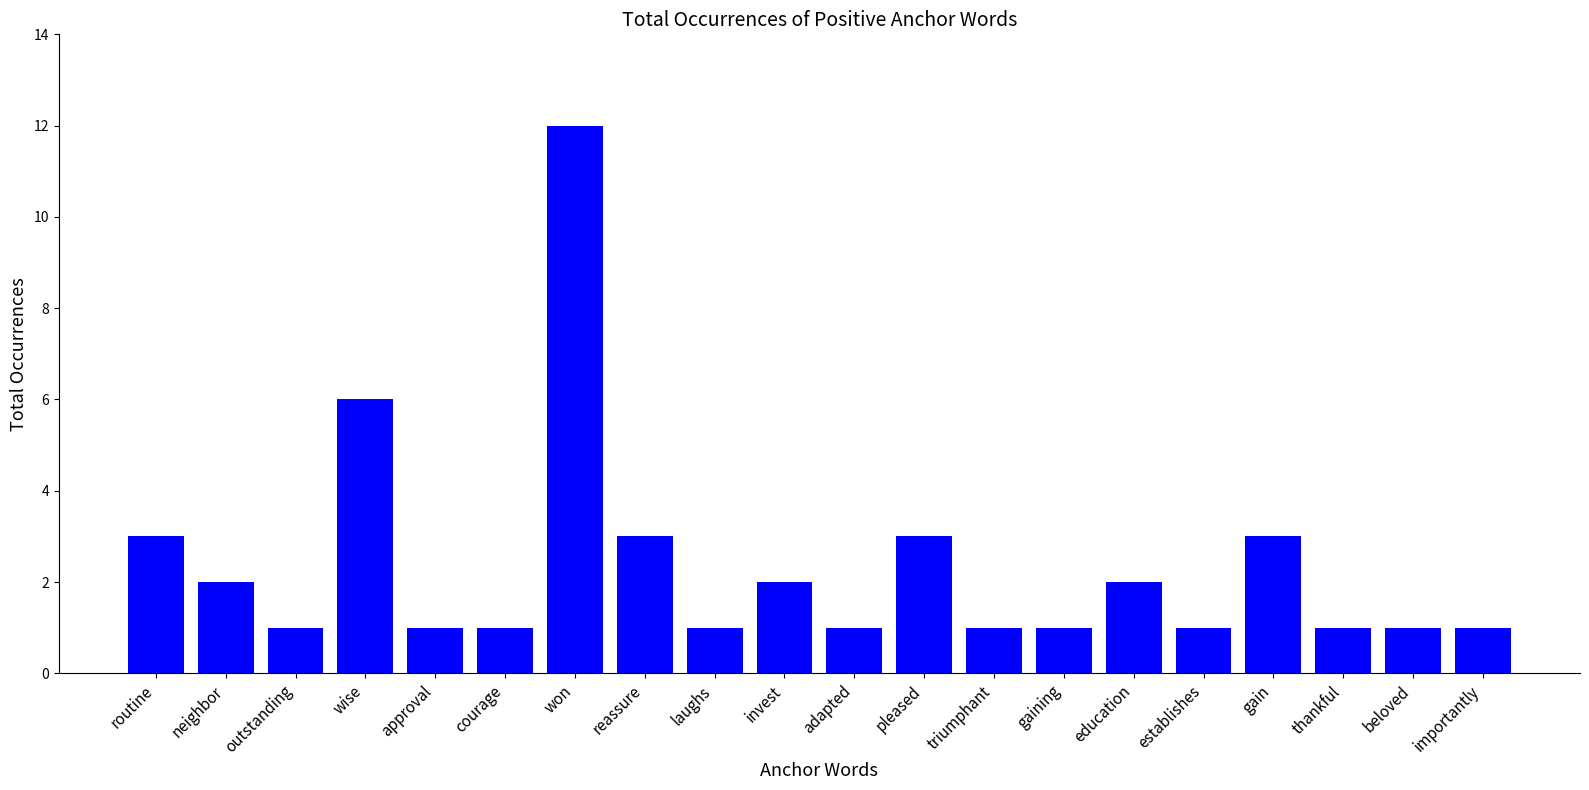

Reading left to right, what are all the values shown in this chart?

routine=3	neighbor=2	outstanding=1	wise=6	approval=1	courage=1	won=12	reassure=3	laughs=1	invest=2	adapted=1	pleased=3	triumphant=1	gaining=1	education=2	establishes=1	gain=3	thankful=1	beloved=1	importantly=1